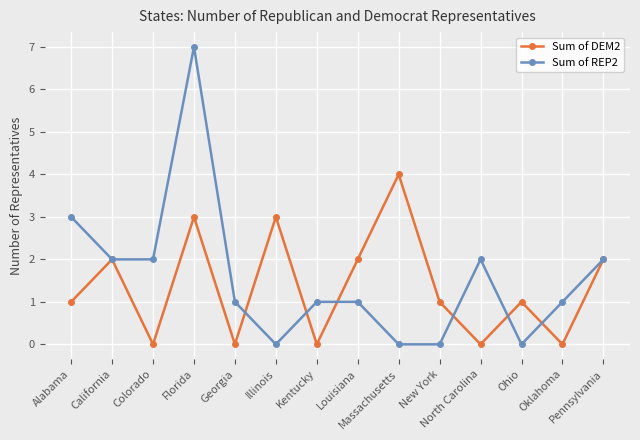

Does the chart have visible grid lines?

Yes